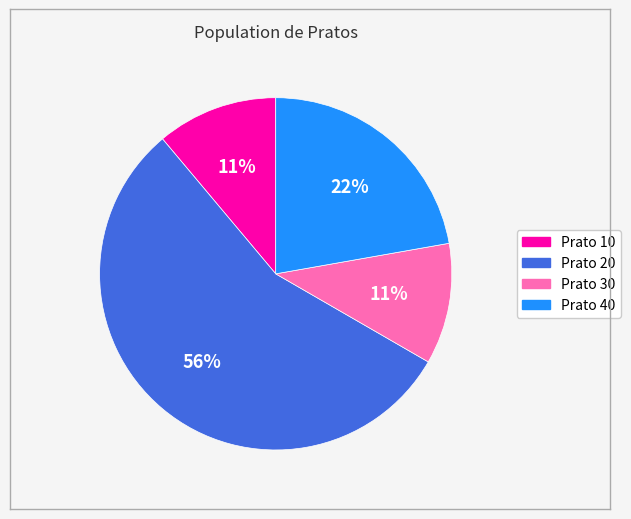

Is there any slice that represents more than half of the pie?

Yes